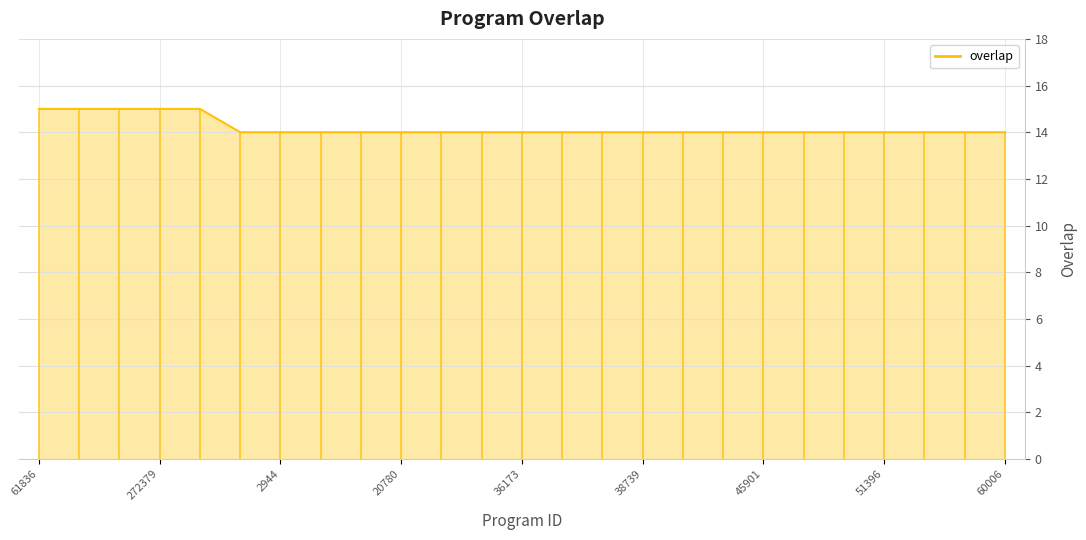

Count the values in the range 14 to 15.

25